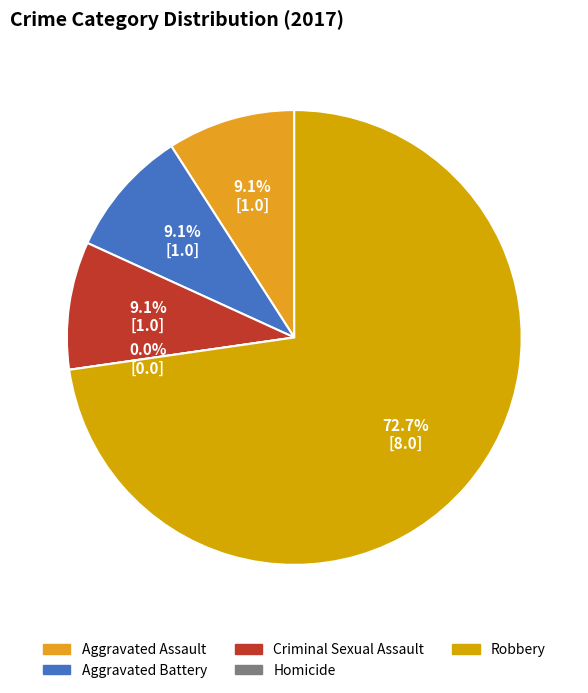

How many slices are in this pie chart?

5